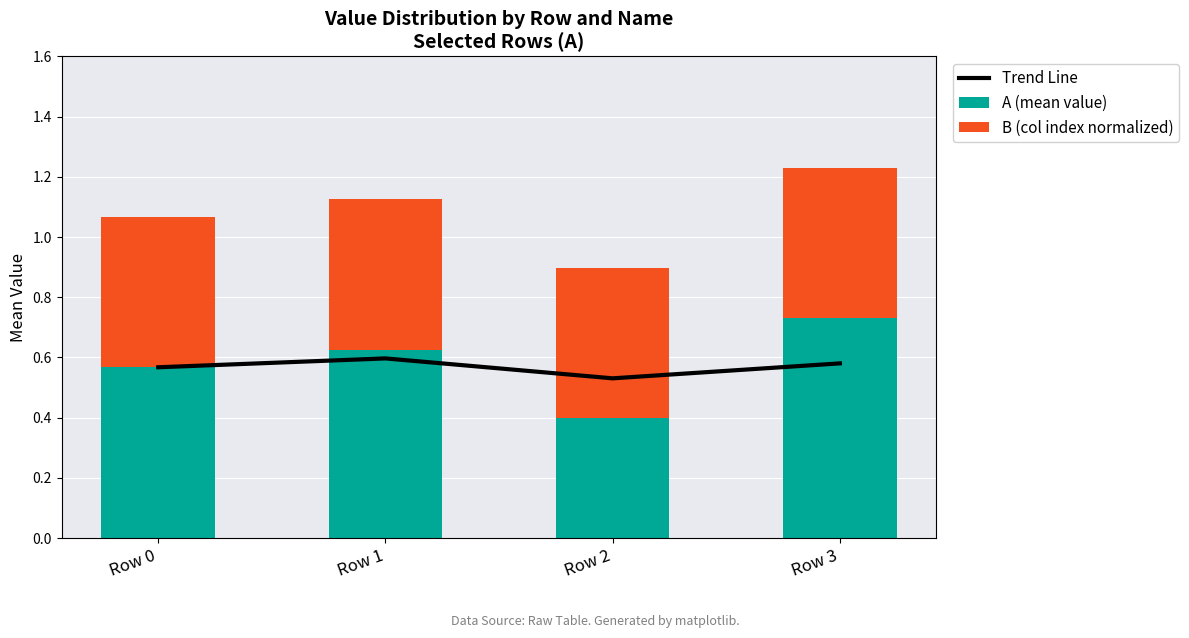

Which has a higher value, Row 2 or Row 1?

Row 1